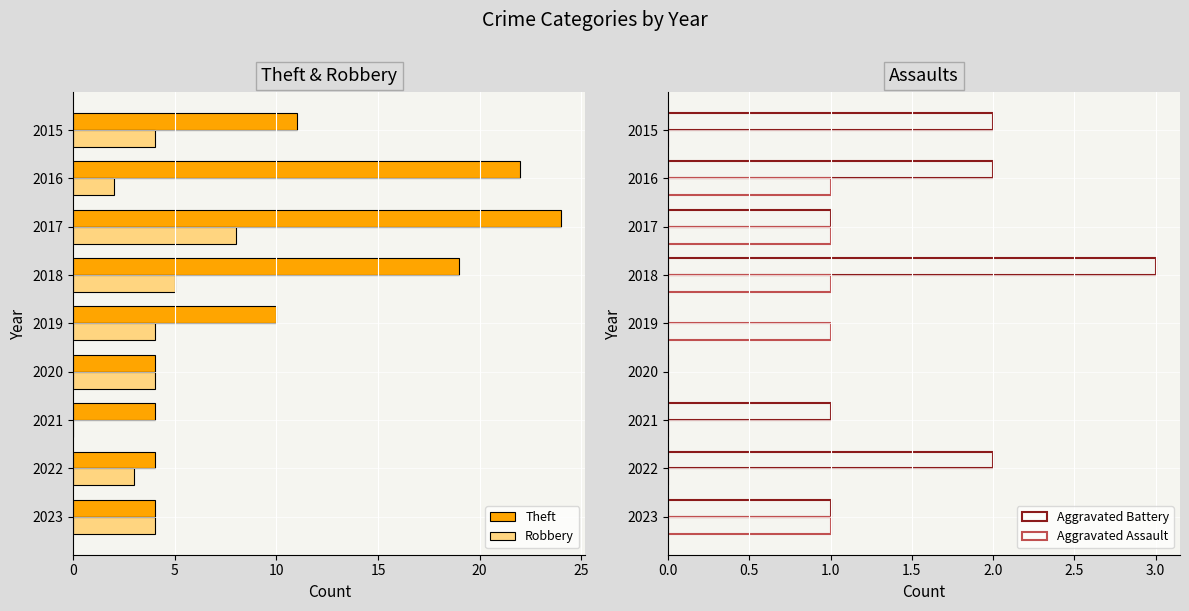

Is the value of Robbery at 2020 greater than the value of Theft at 2015?

No